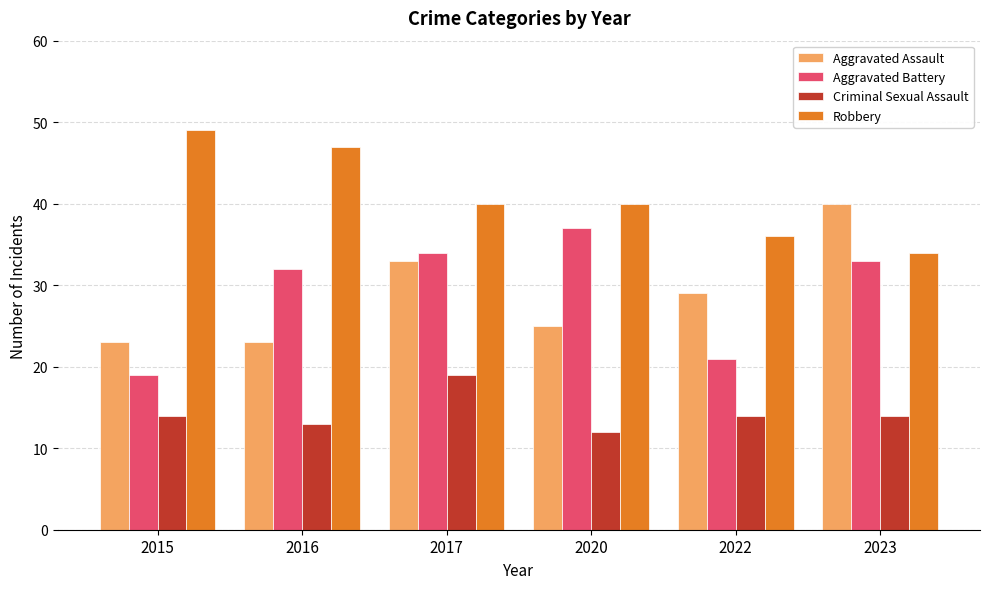

Read the Criminal Sexual Assault value at 2017.

19